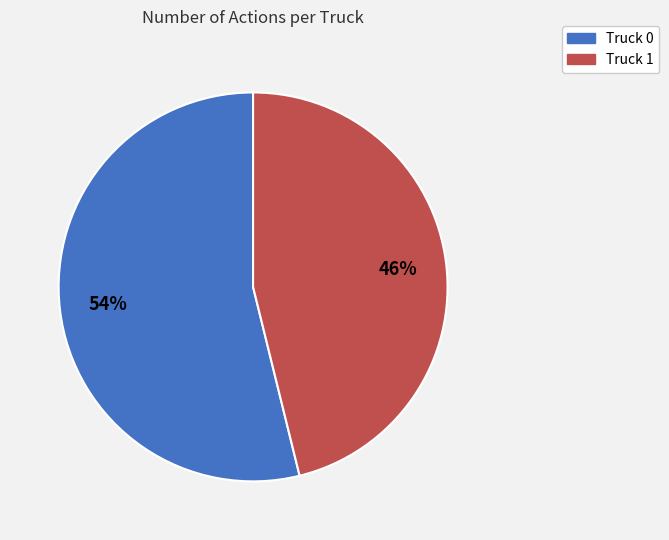

What percentage is the Truck 1 slice, to the nearest percent?

46%